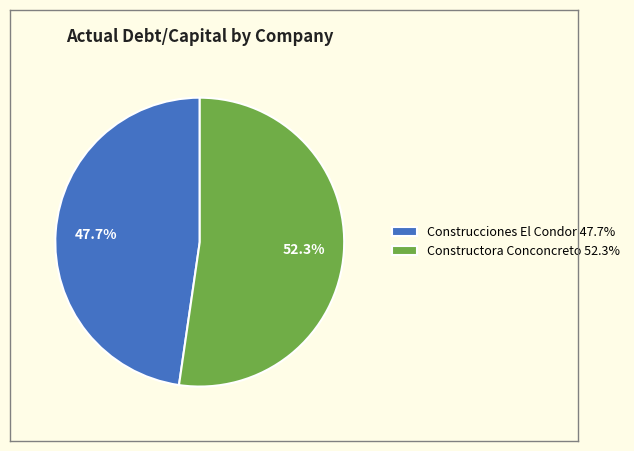

To the nearest percent, what is the difference between the largest and smallest slice percentages?

5%